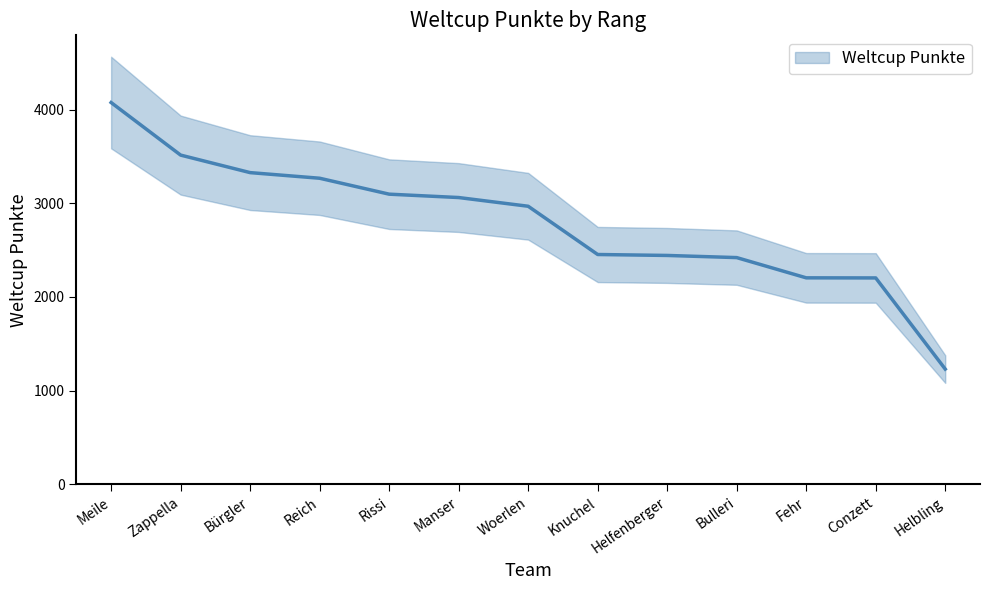

What is the ratio of the value at Bulleri to the value at Fehr?

1.1